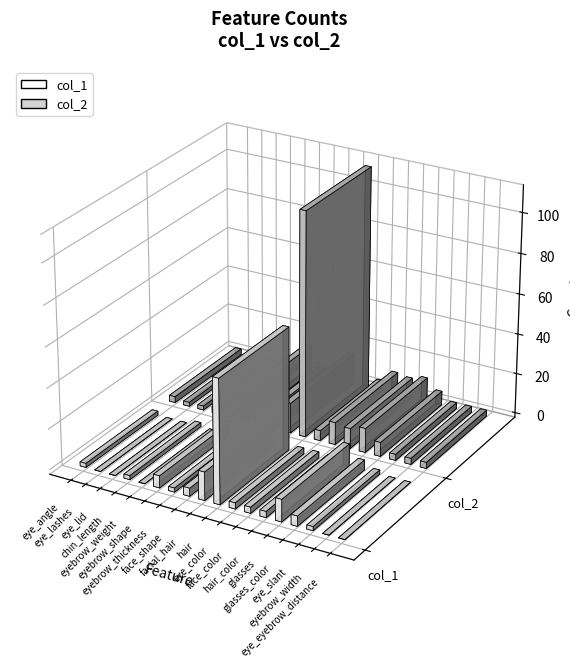

True or false: col_2 has a value of 1 at eye_lid.

False